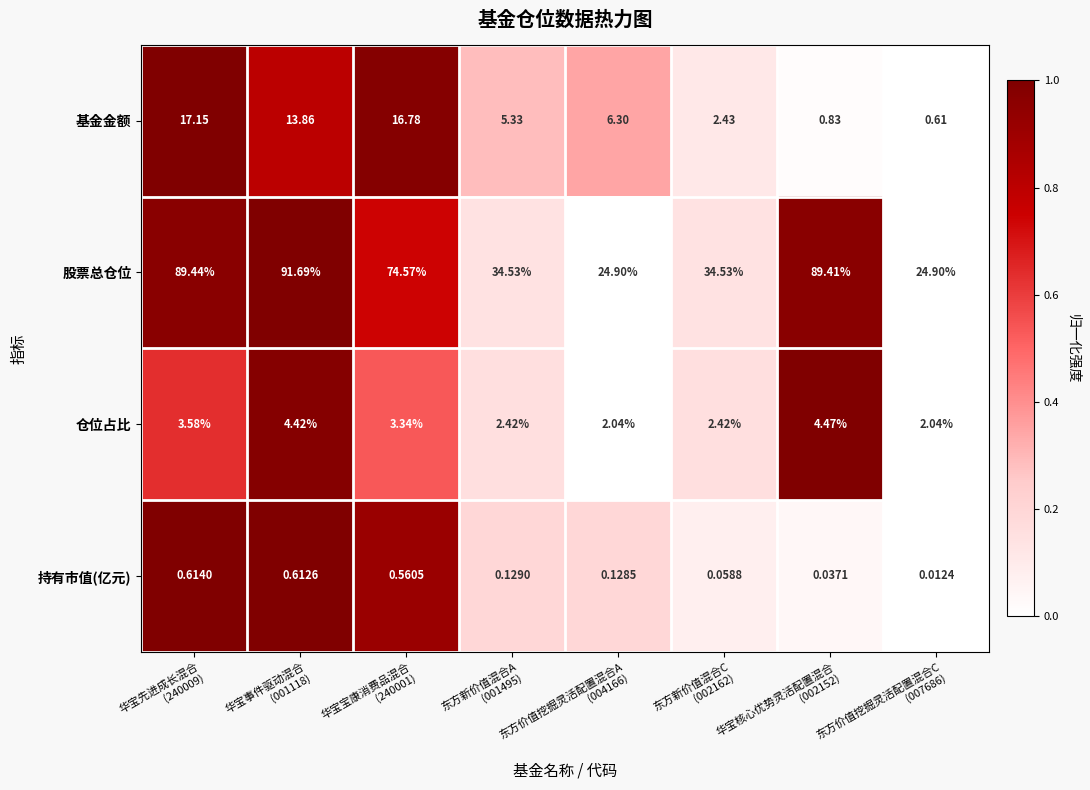

Which series has the largest total across all categories?

股票总仓位